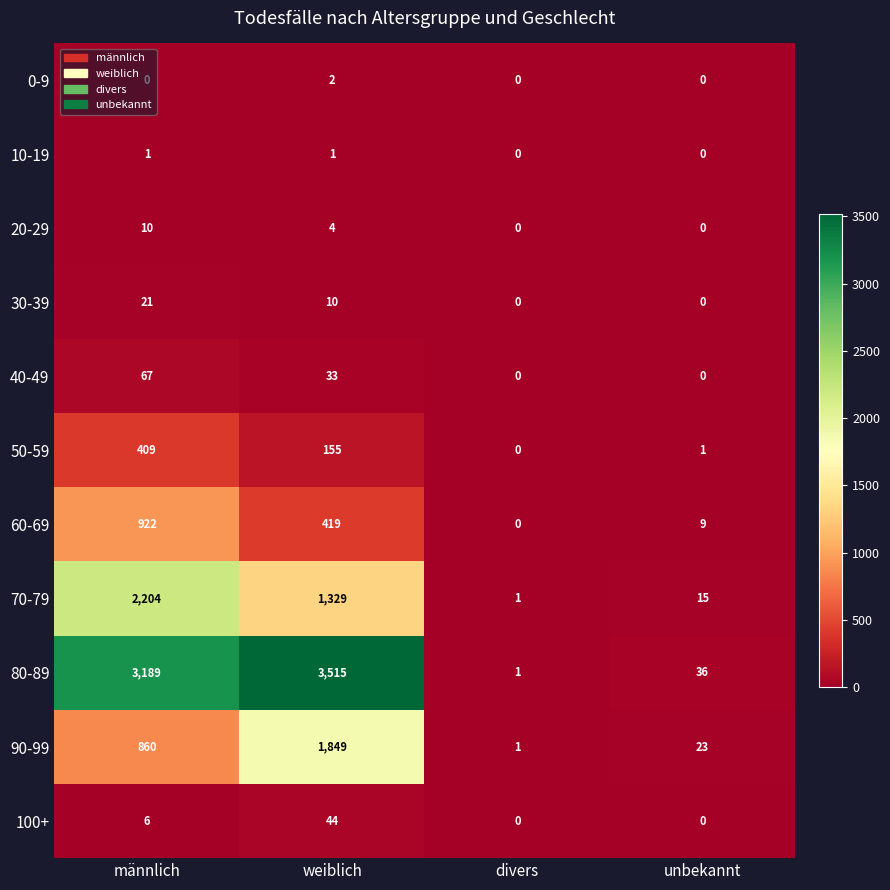

What is the maximum value for 50-59?

409